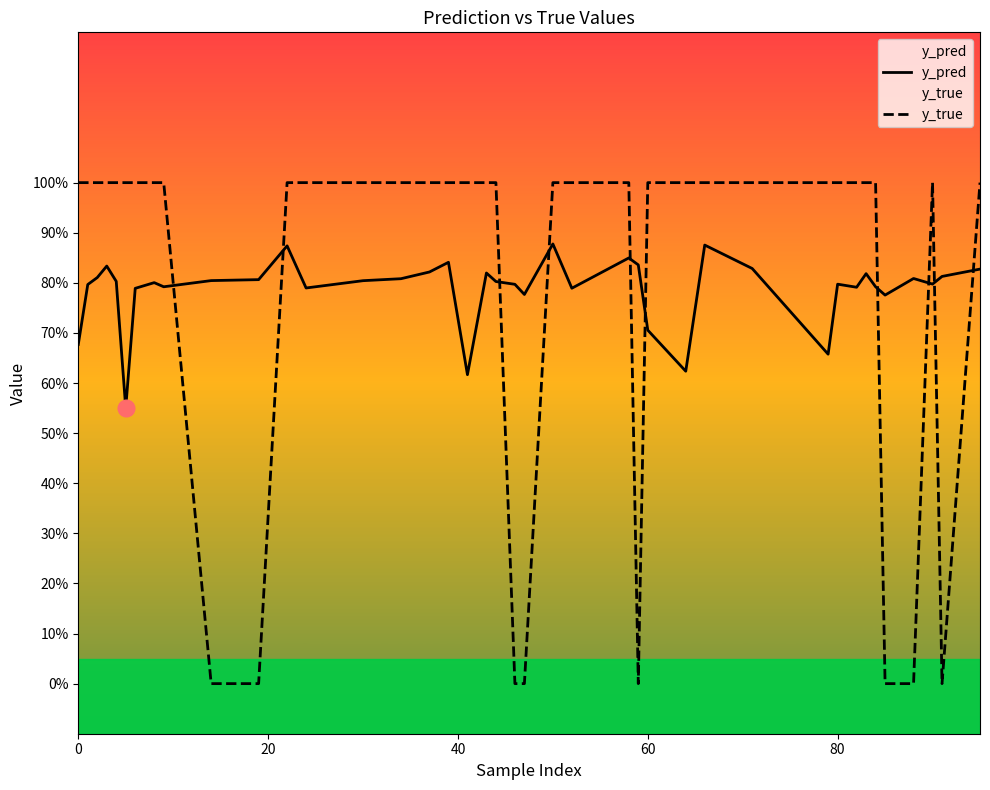

Reading left to right, transcribe all the data shown in this chart.

y_pred: 0.7	0.8	0.8	0.8	0.8	0.5	0.8	0.8	0.8	0.8	0.8	0.9	0.8	0.8	0.8	0.8	0.8	0.6	0.8	0.8	0.8	0.8	0.9	0.8	0.8	0.8	0.7	0.6	0.9	0.8	0.7	0.8	0.8	0.8	0.8	0.8	0.8	0.8	0.8	0.8
y_true: 1.0	1.0	1.0	1.0	1.0	1.0	1.0	1.0	1.0	0.0	0.0	1.0	1.0	1.0	1.0	1.0	1.0	1.0	1.0	1.0	0.0	0.0	1.0	1.0	1.0	0.0	1.0	1.0	1.0	1.0	1.0	1.0	1.0	1.0	1.0	0.0	0.0	1.0	0.0	1.0